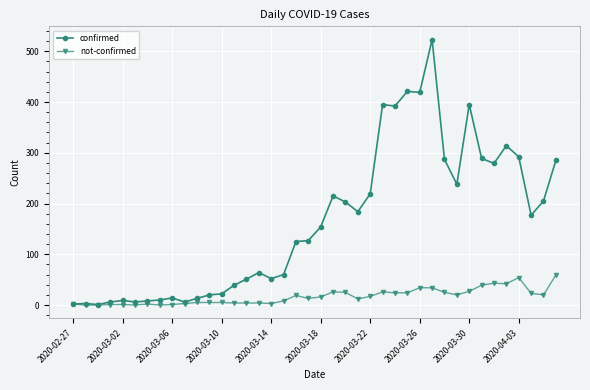

Which series has the largest total across all categories?

confirmed